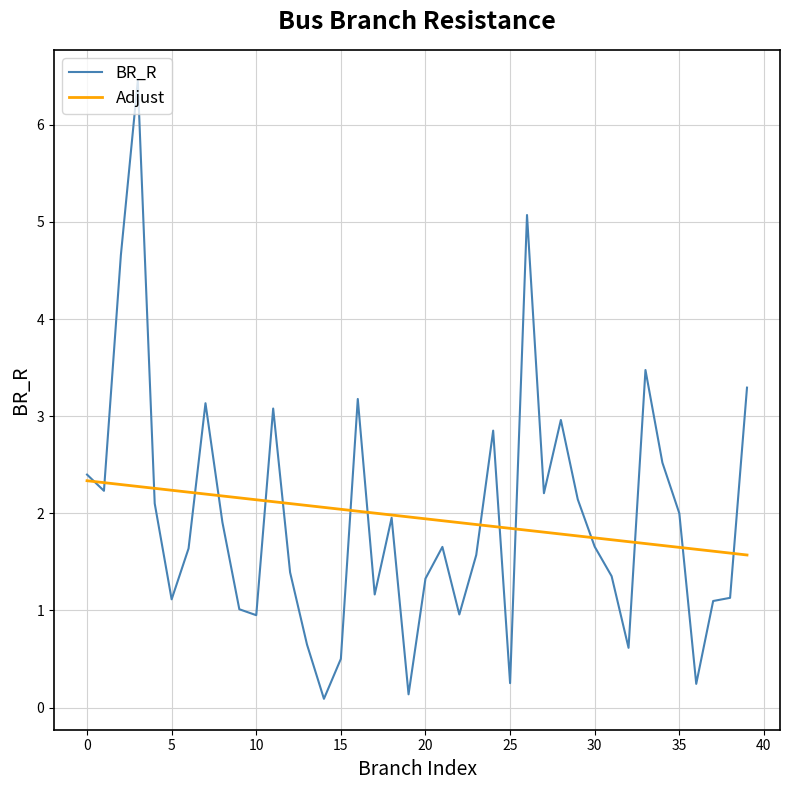

What is the minimum value for Adjust?

1.6